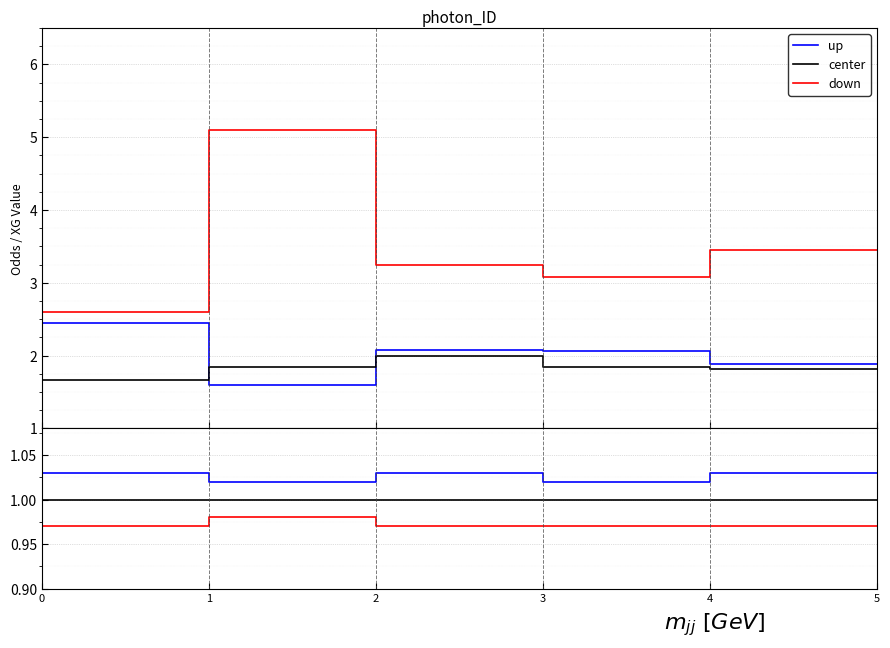

What is the value of the up point at the 2nd from the left?

1.0